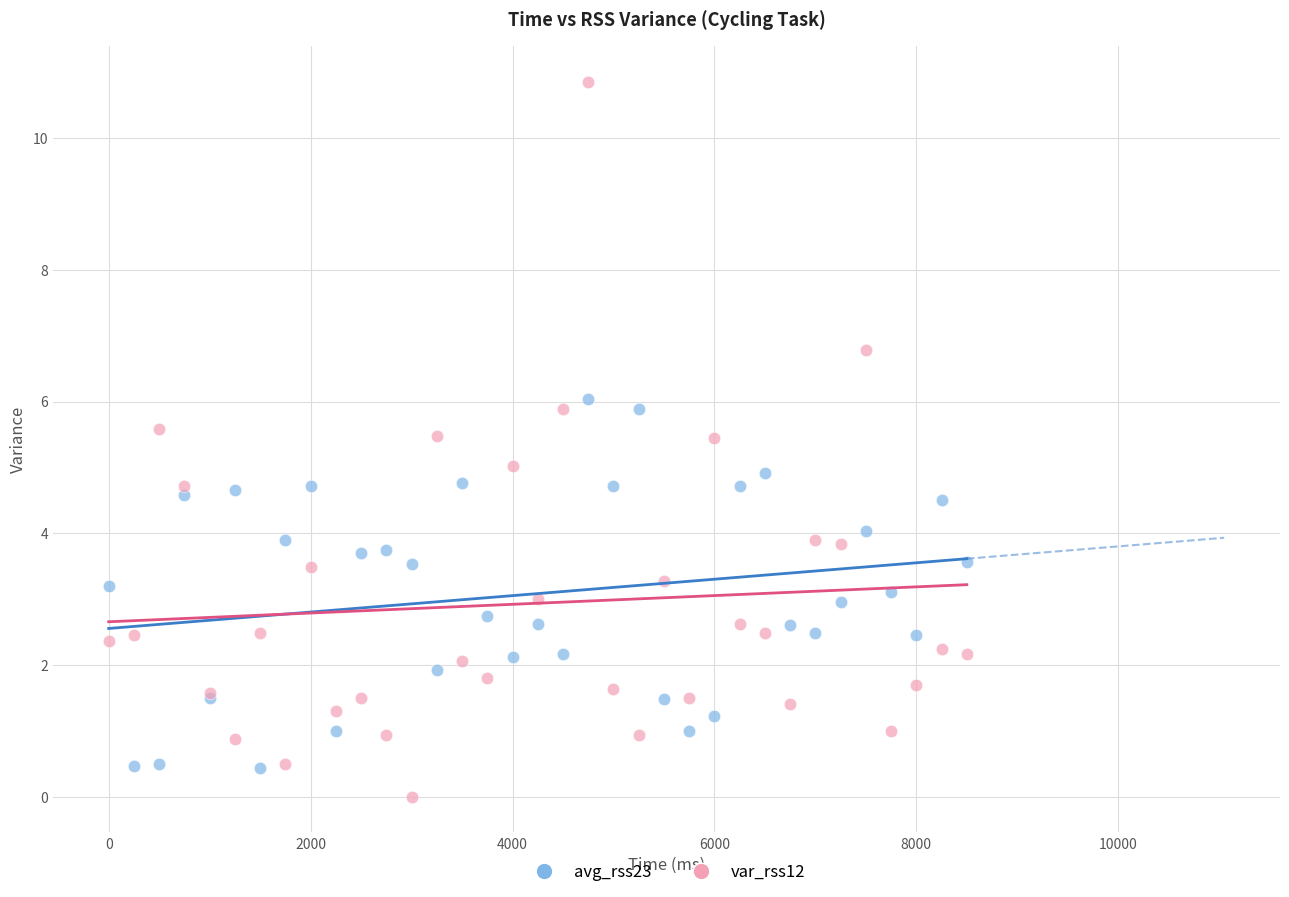

Which series has the widest spread of Y values?

var_rss12